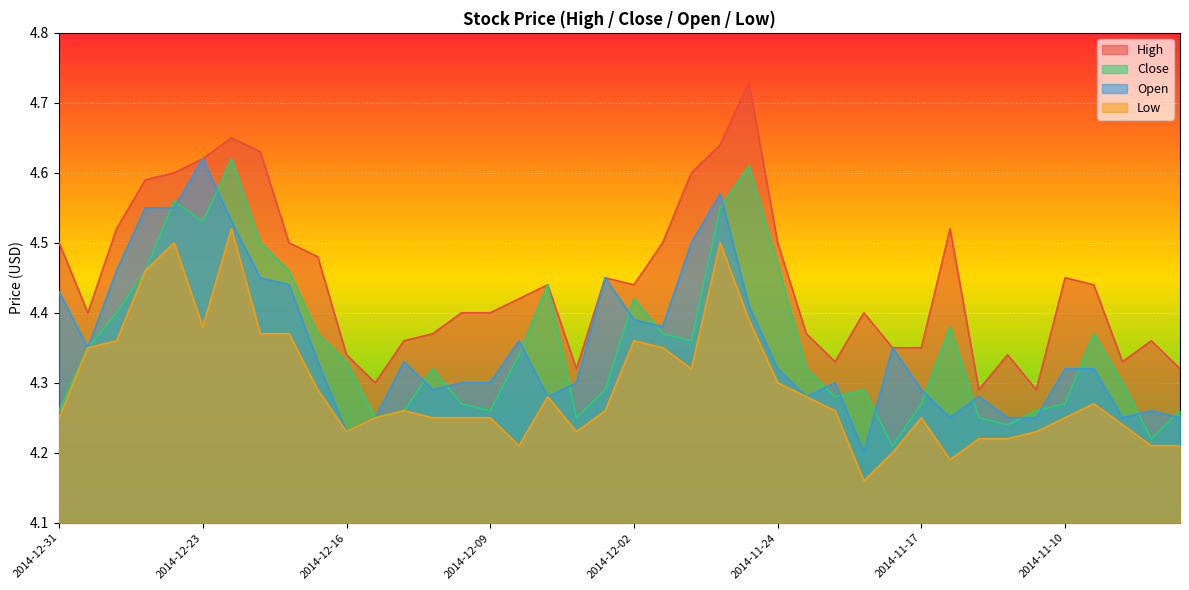

What is the approximate value of Low at 2014-12-30?

4.3